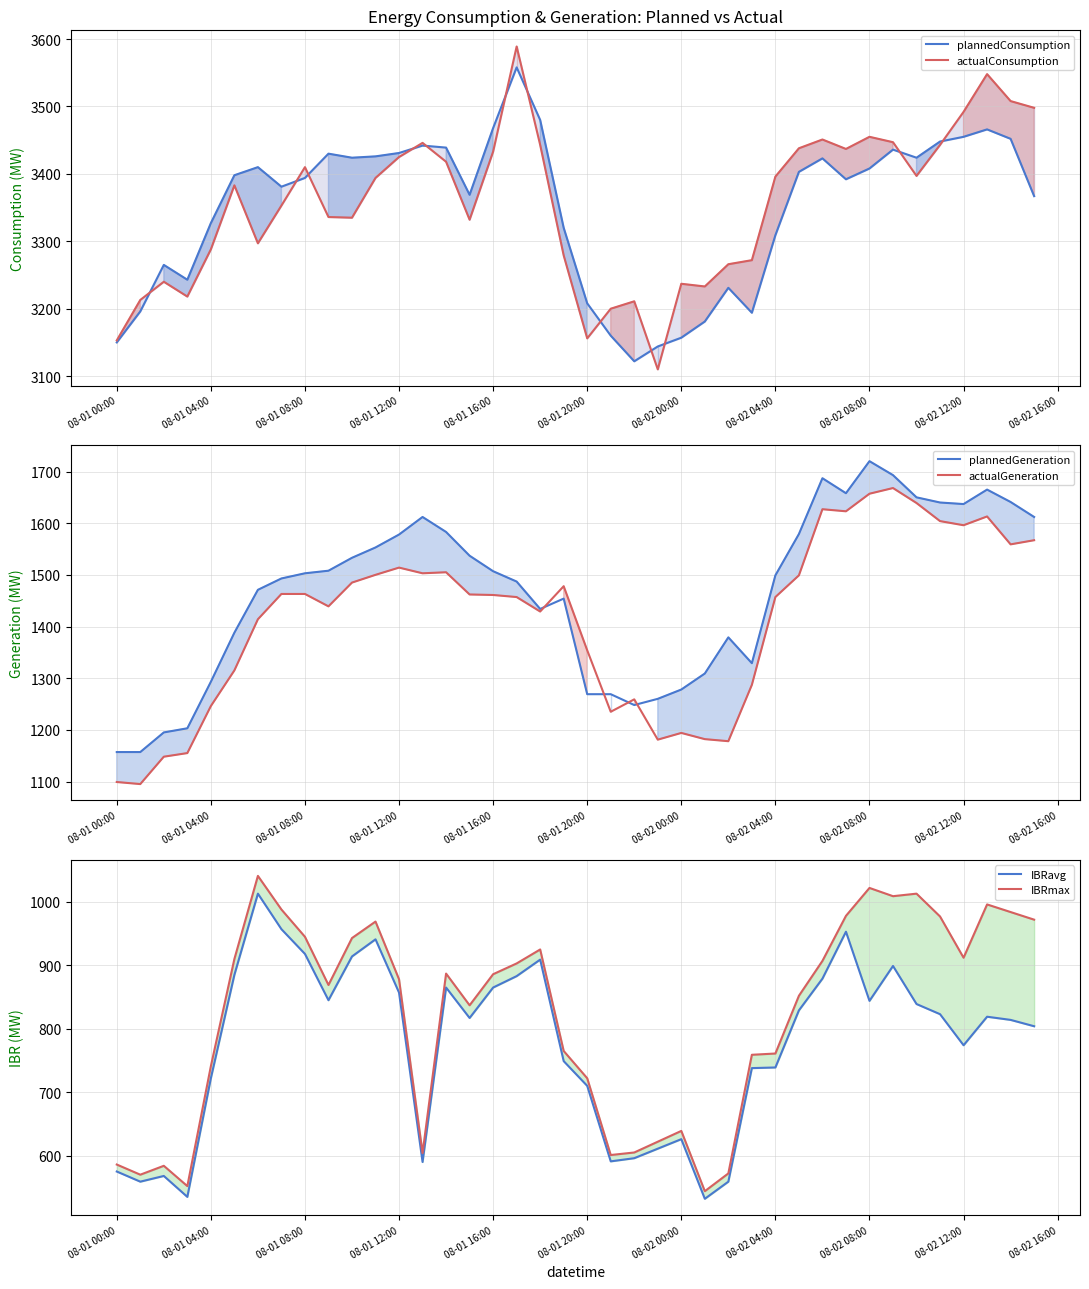

How many series are shown in this chart?

6